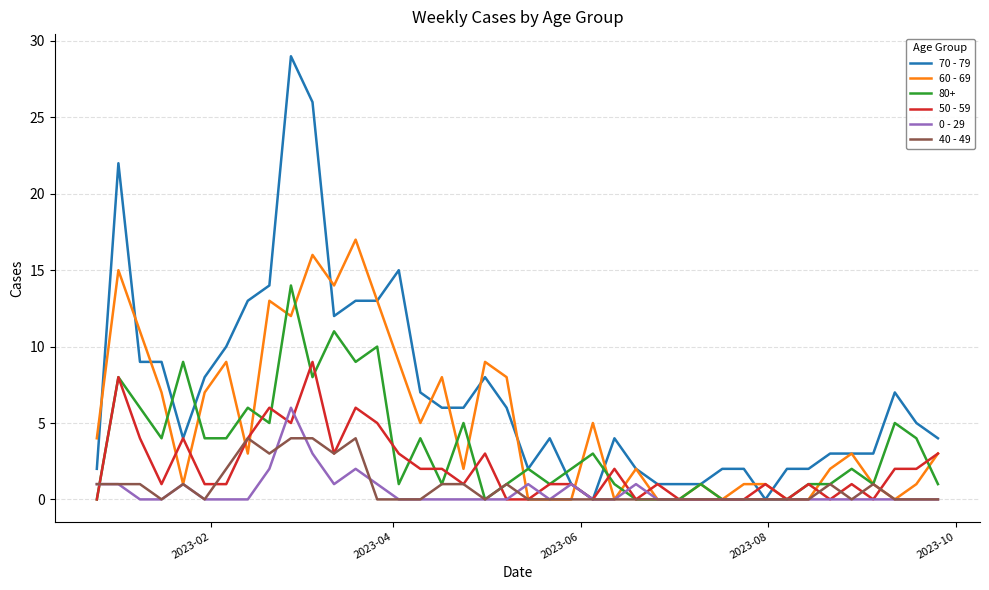

What is the maximum value for 40 - 49?

4